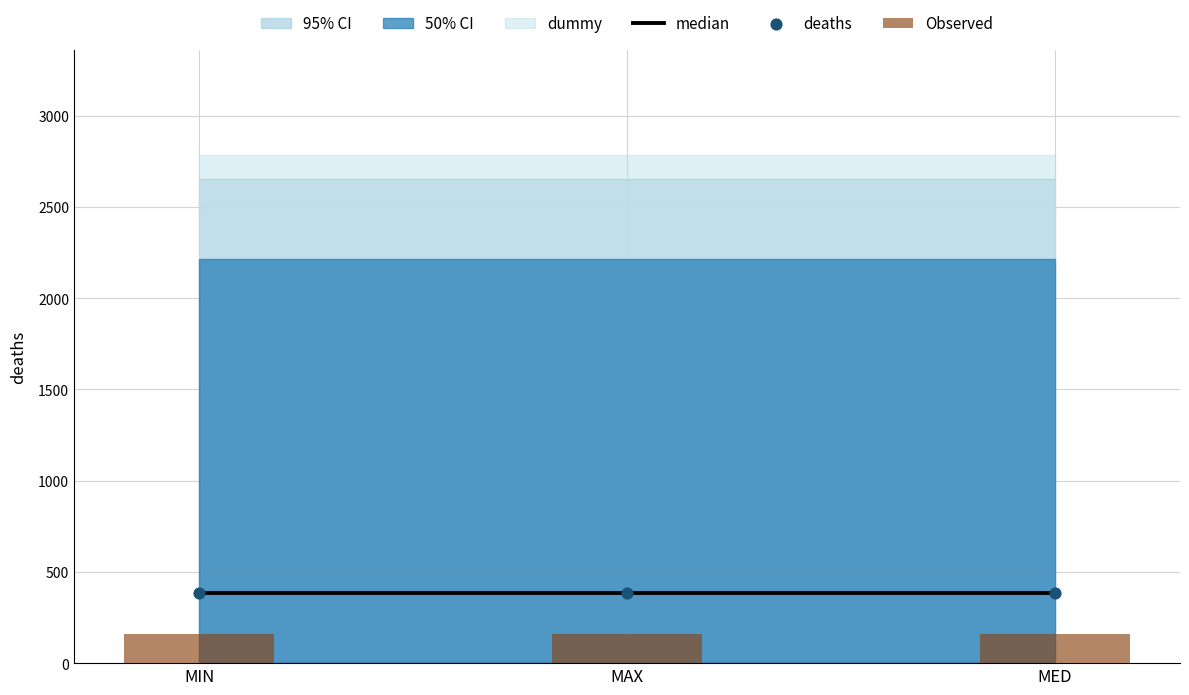

At which category is the sum across all series the highest?

MIN